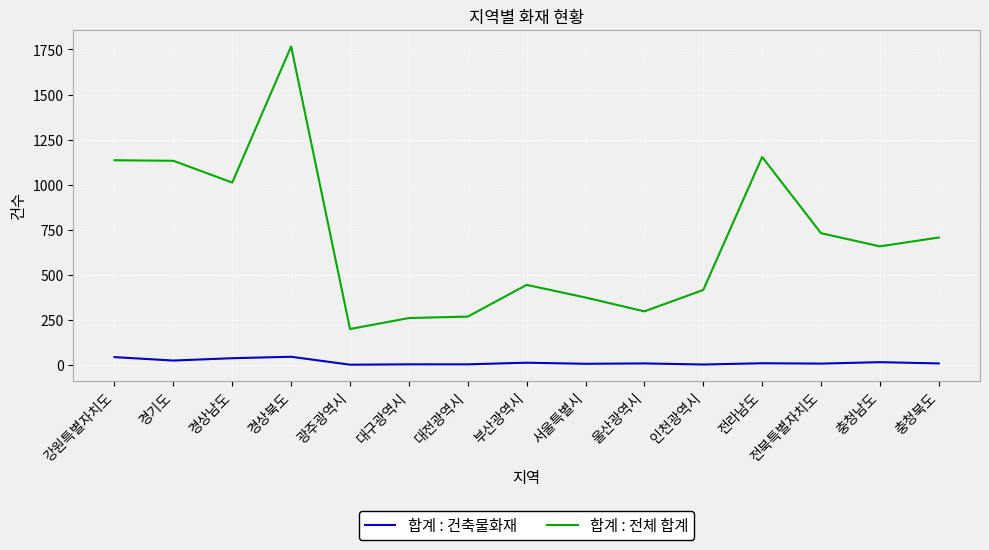

Rank the series by their average value, from highest to lowest.

합계 : 전체 합계, 합계 : 건축물화재